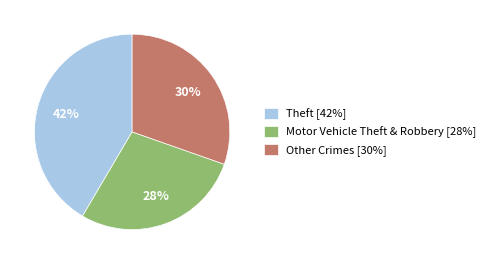

How many slices are in this pie chart?

3